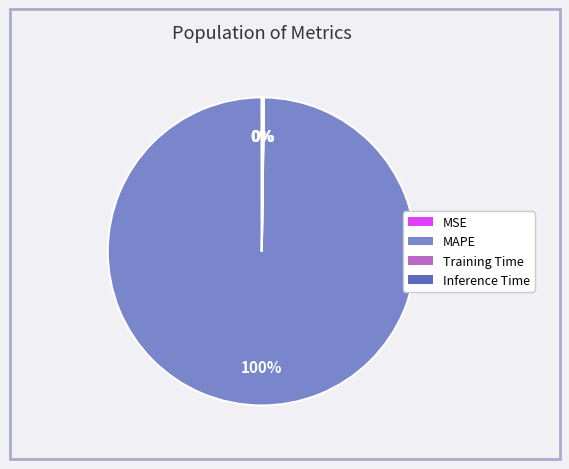

Does MAPE represent more than half of the total?

Yes